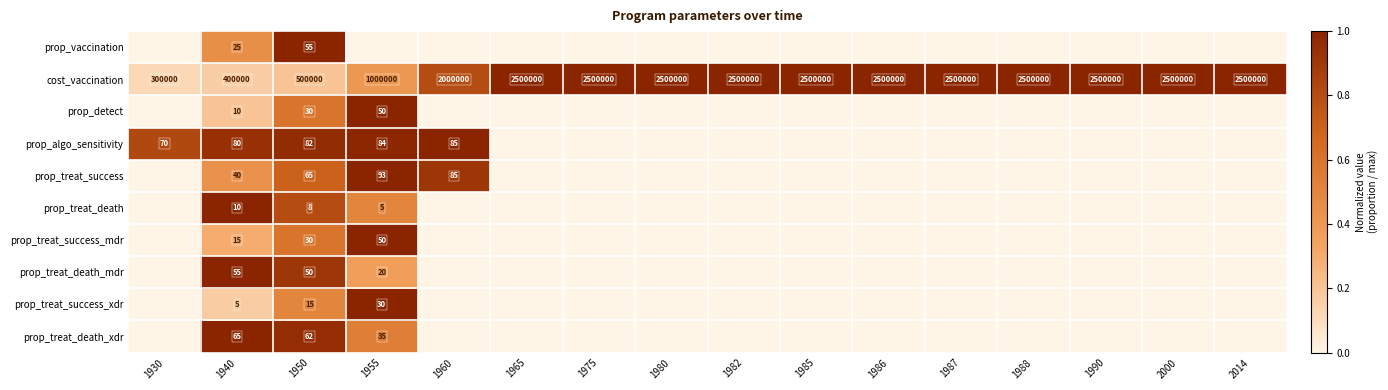

Rank the series at 1987 from lowest to highest value.

prop_vaccination, prop_detect, prop_algo_sensitivity, prop_treat_success, prop_treat_death, prop_treat_success_mdr, prop_treat_death_mdr, prop_treat_success_xdr, prop_treat_death_xdr, cost_vaccination